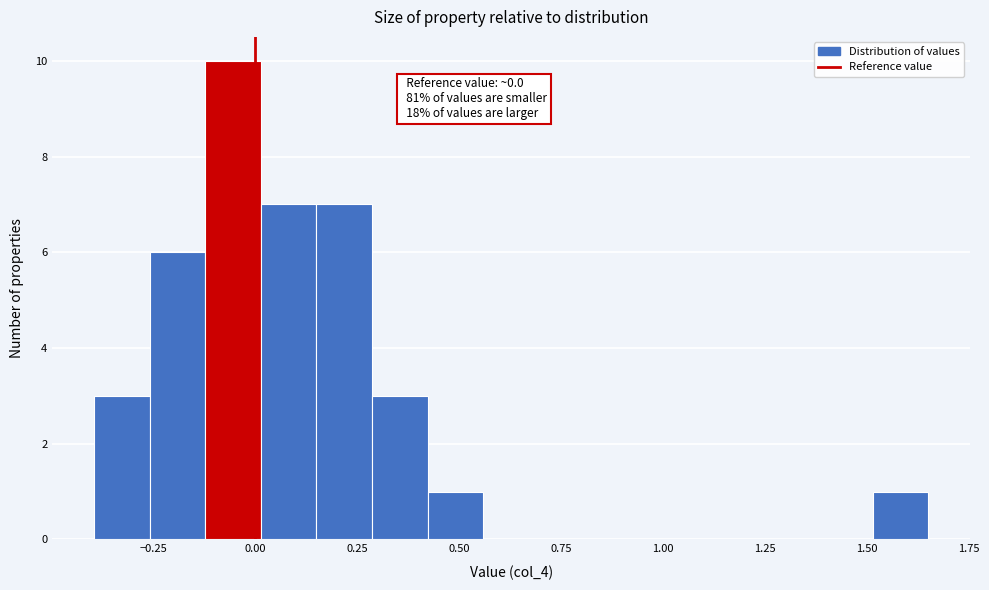

Read against the x-axis, roughly where is the centre of the tallest bar?

-0.05